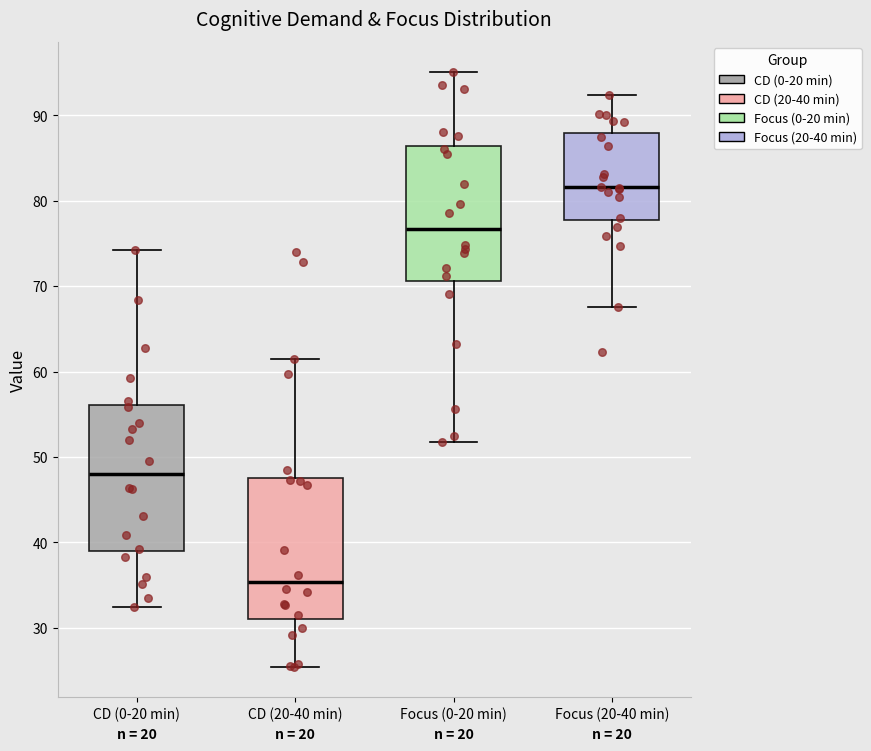

Where does the median line of the box for Focus (0-20 min) sit on the y-axis? The values are not printed on the chart, so give them approximately, as read against the axis.

77